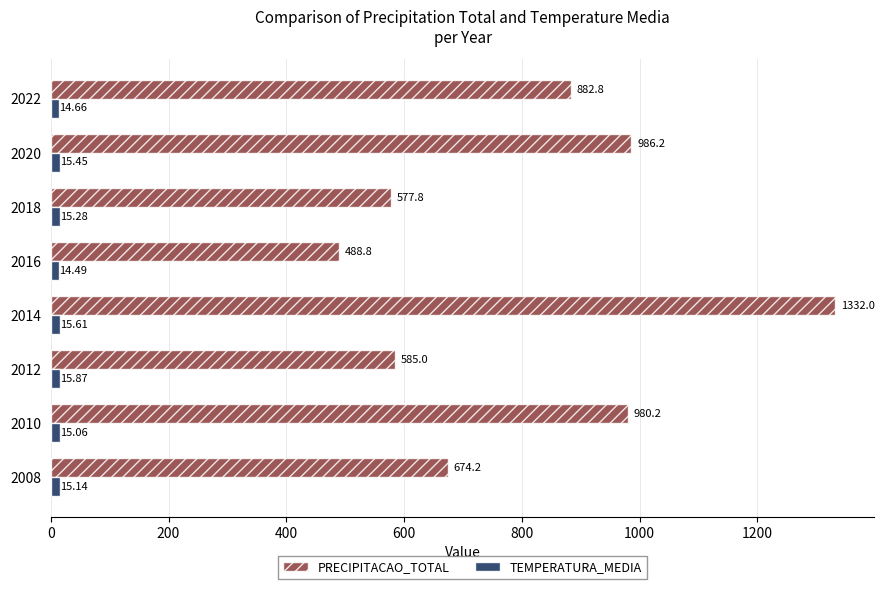

Which series has the largest total across all categories?

PRECIPITACAO_TOTAL